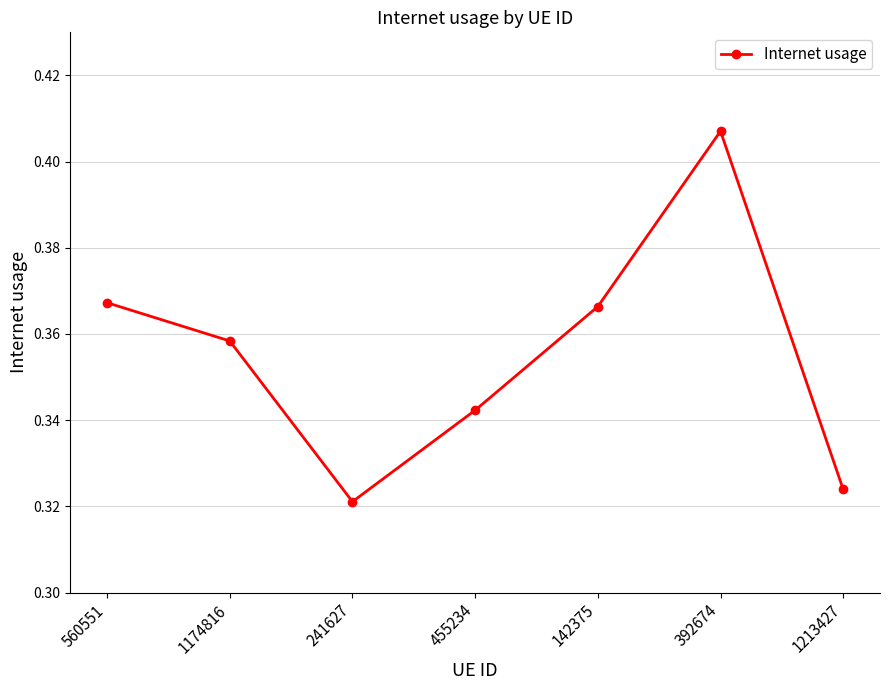

How many lines are shown in the chart?

1